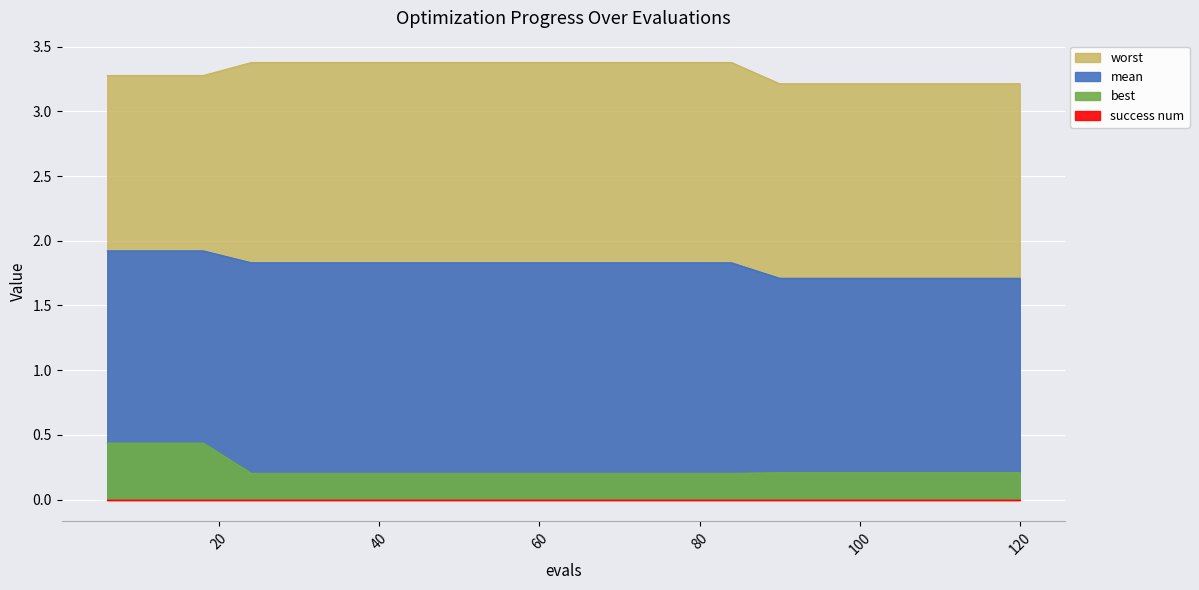

True or false: worst has a value of 6.0 at 54.

False